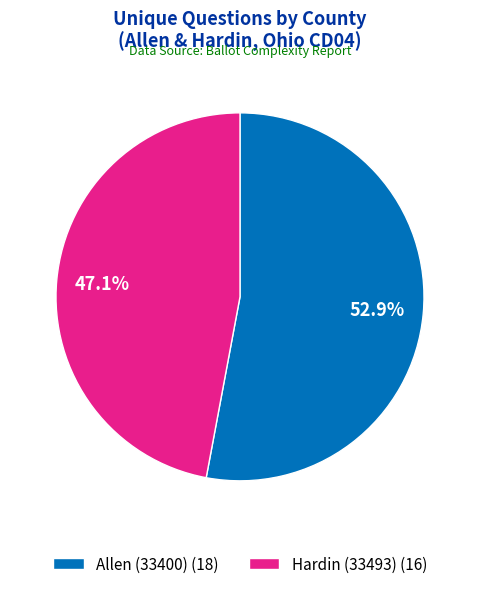

Approximately how many times larger is the value at Allen (33400) compared to Hardin (33493)?

1.1